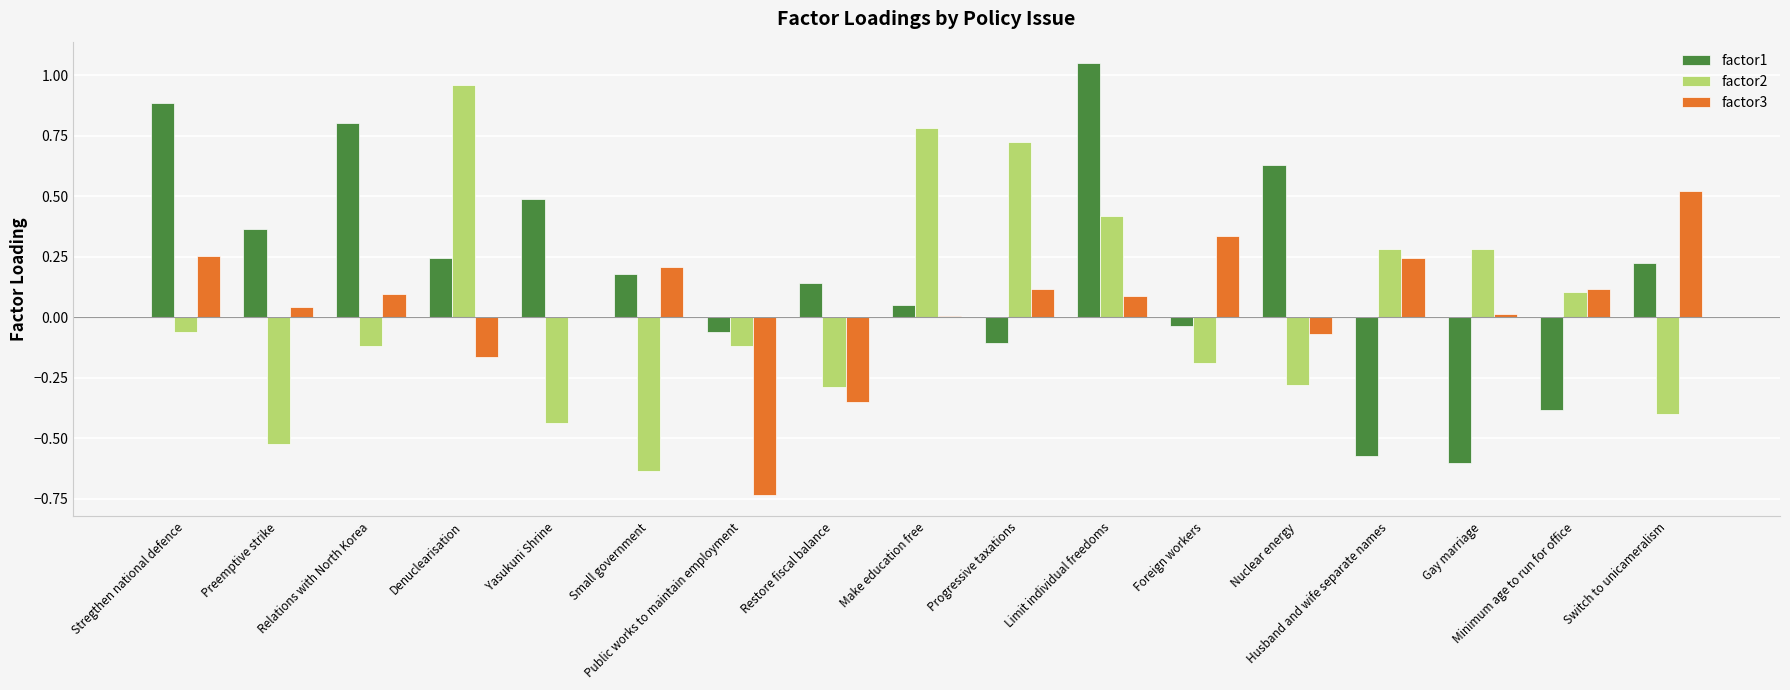

How many distinct data groups are displayed?

3